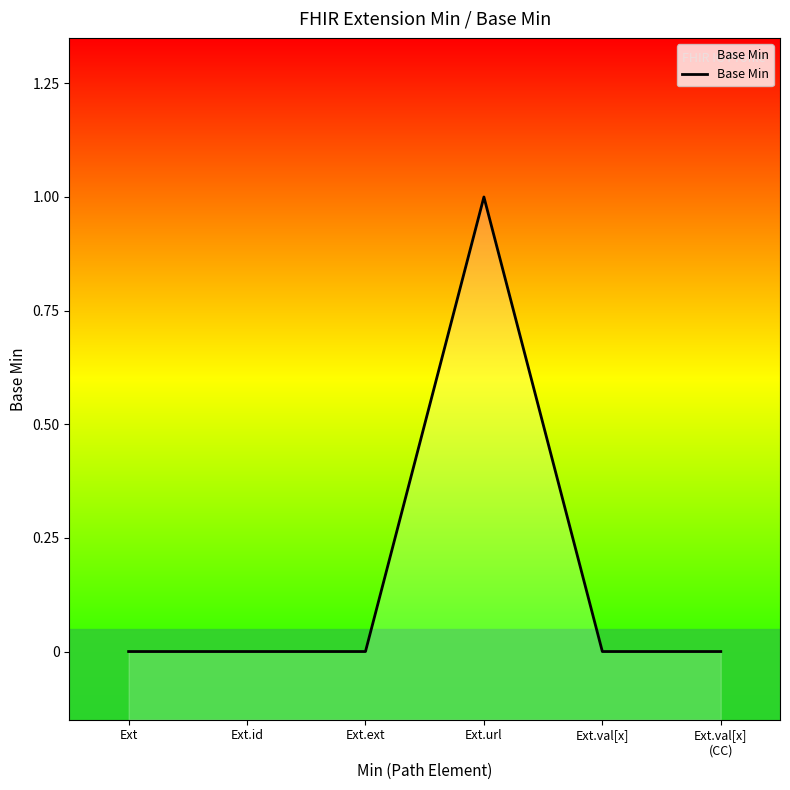

The value at Ext.url is 1. True or false?

True